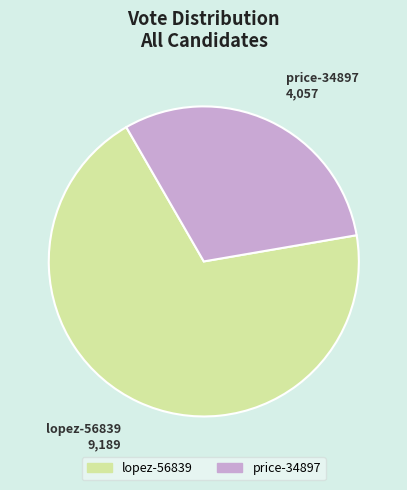

Between price-34897 and lopez-56839, which is larger?

lopez-56839